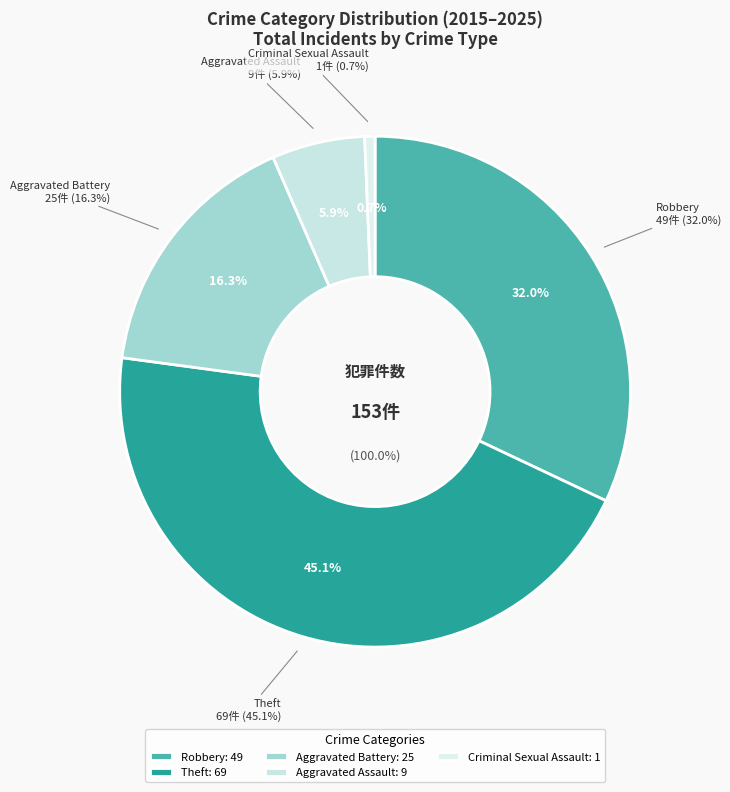

Combined, do Robbery and Aggravated Assault account for over 50%?

No